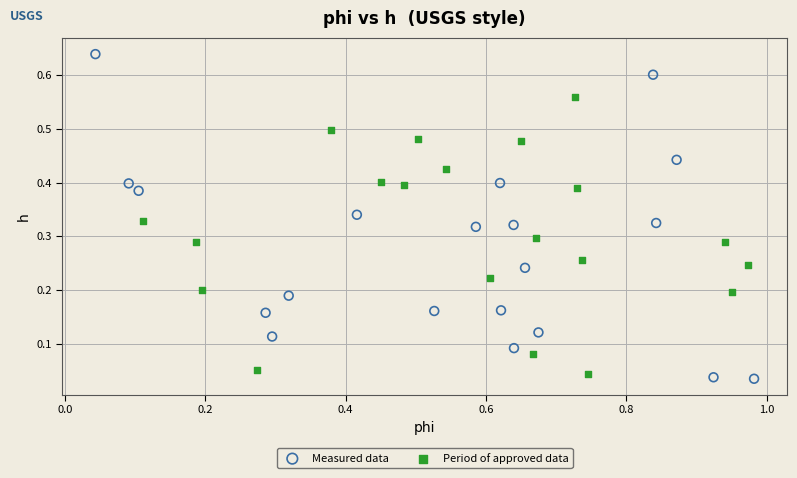

Which series has the largest Y range (max minus min)?

Measured data